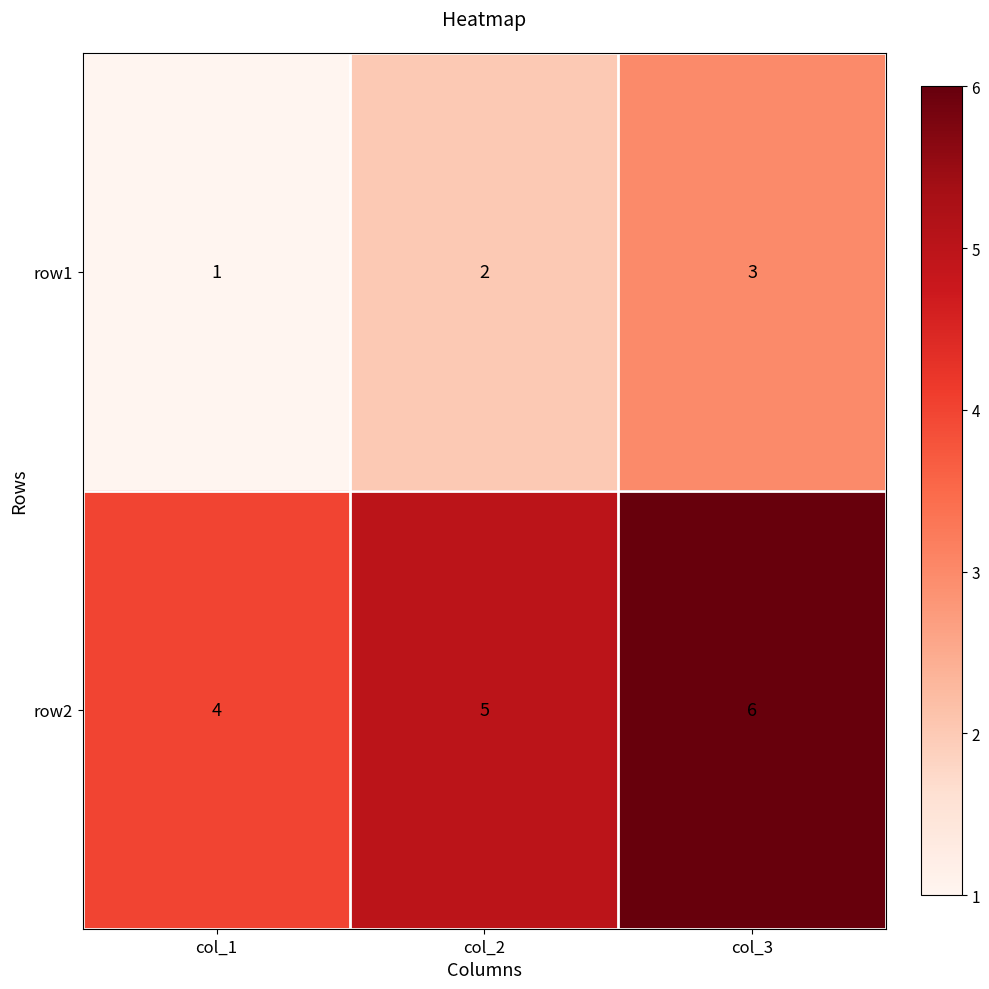

At col_3, list the series in order from smallest to largest.

row1, row2